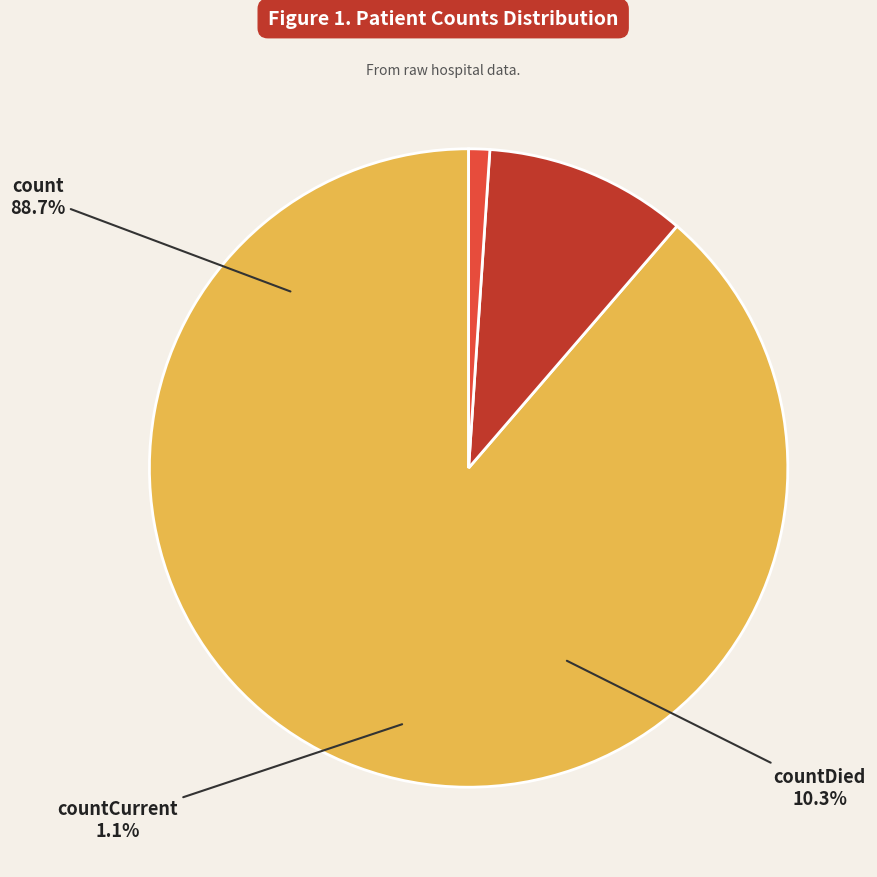

Is it true that countDied is 20% of the pie?

False